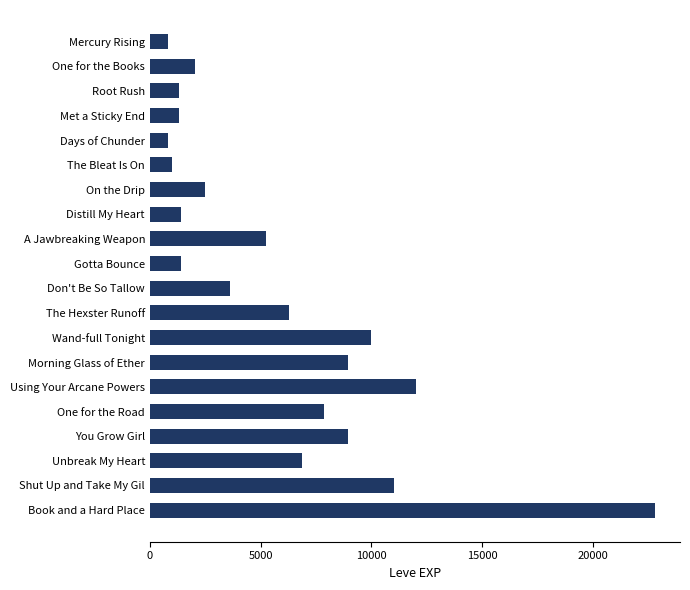

What is the label of the 10th bar from the bottom?

Don't Be So Tallow